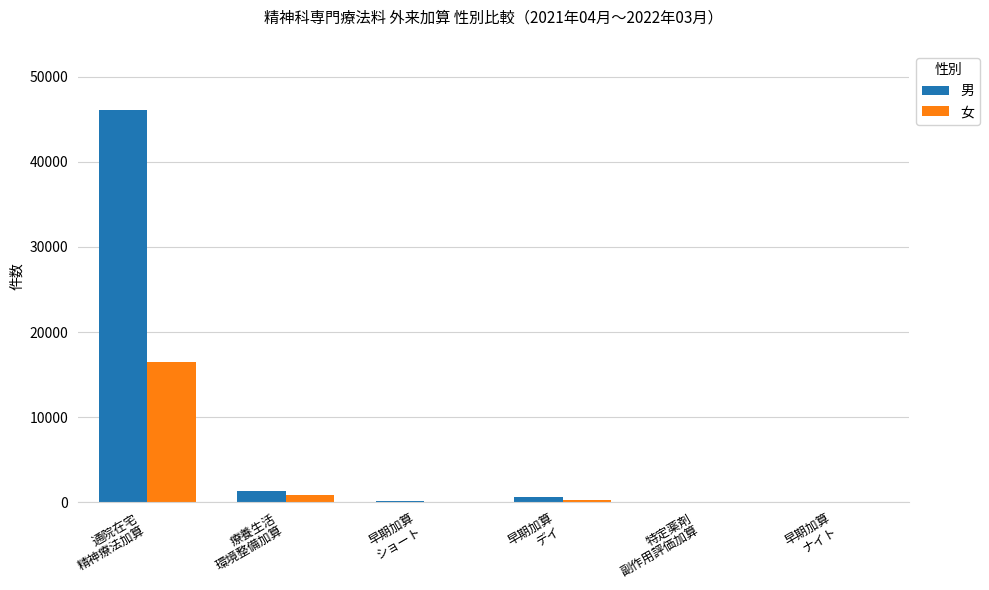

What are all the series names shown in the legend?

男, 女